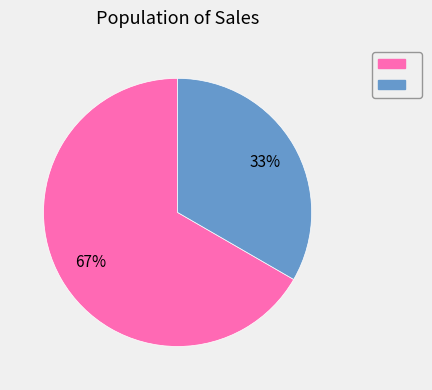

To the nearest percent, what is the average slice percentage?

50%